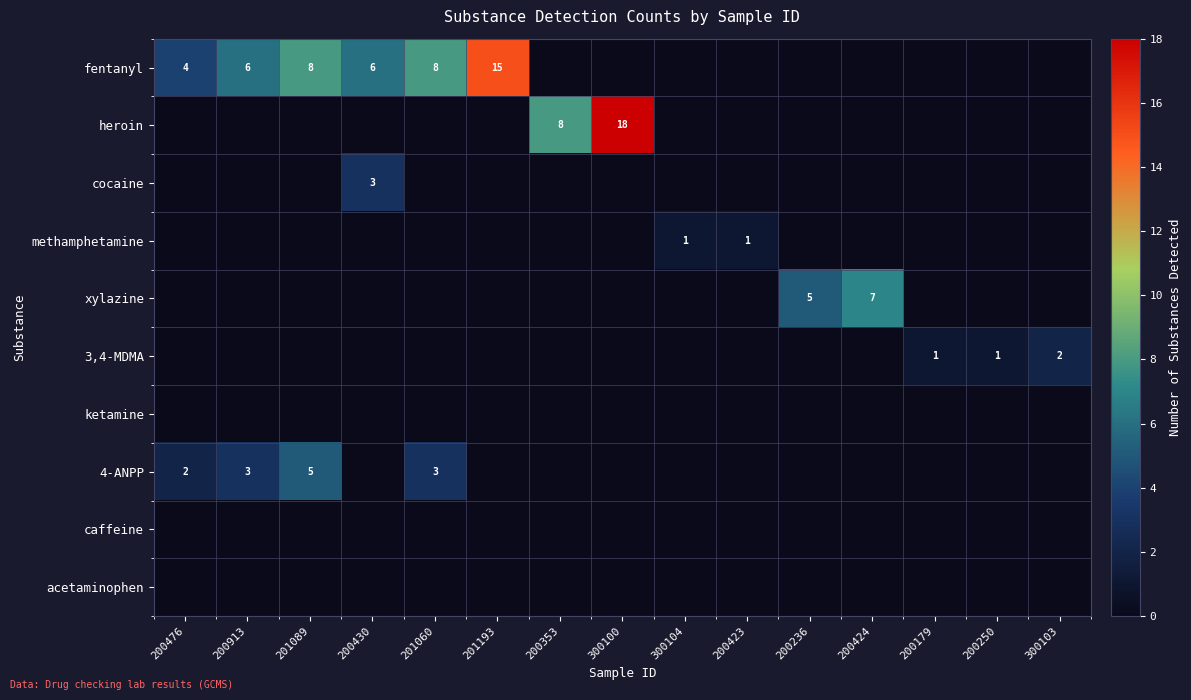

The 4-ANPP series shows 2 at 200476. True or false?

True